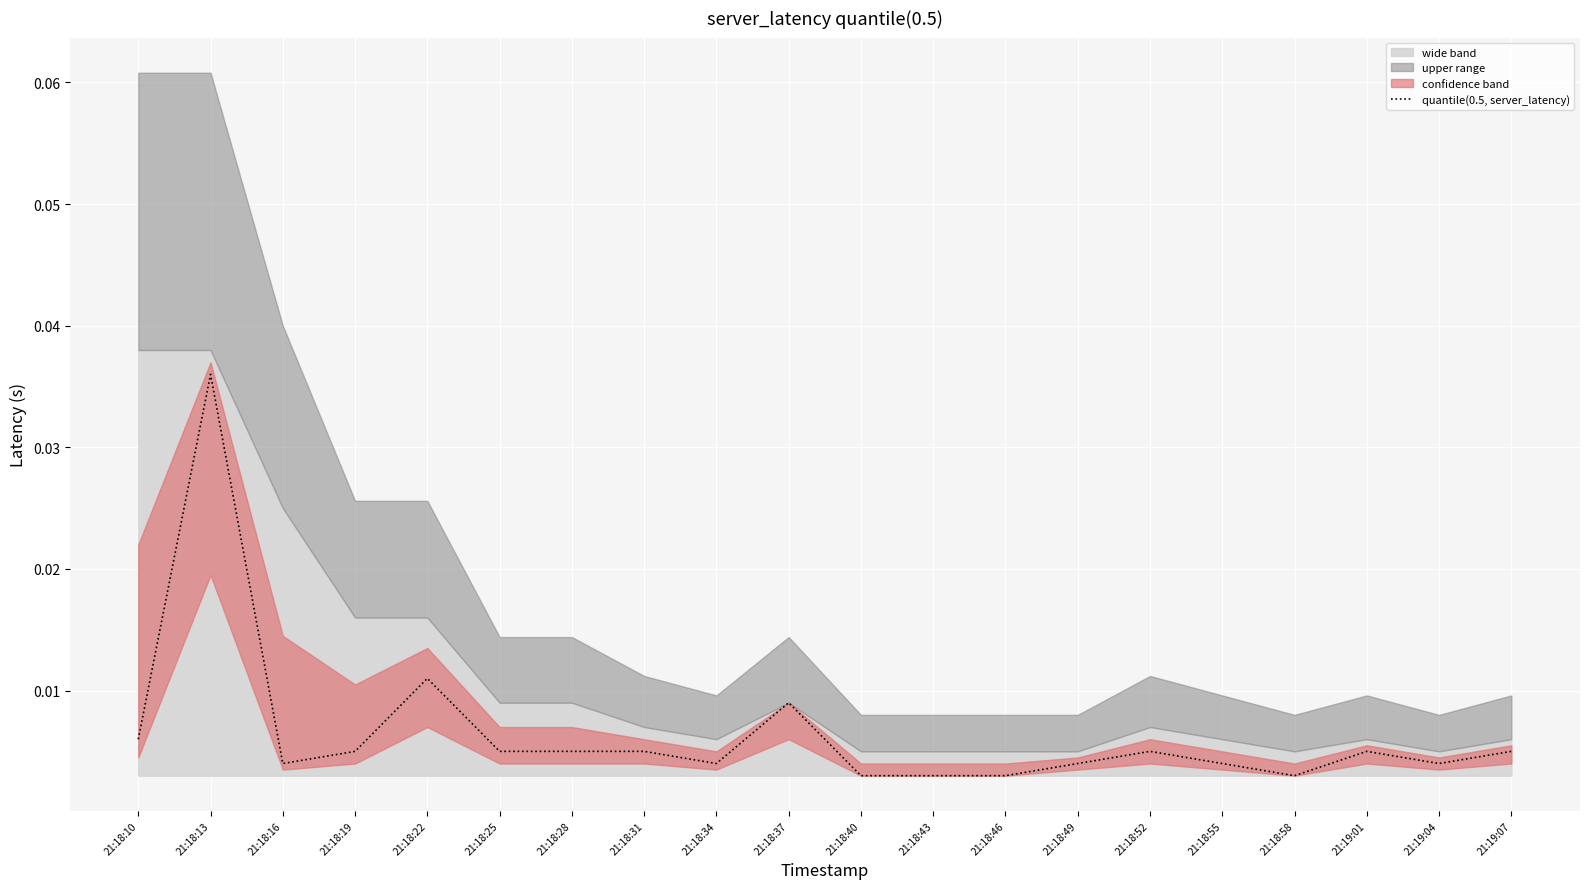

List the labels in order of value, largest first.

21:18:13, 21:18:22, 21:18:37, 21:18:10, 21:18:19, 21:18:25, 21:18:28, 21:18:31, 21:18:52, 21:19:01, 21:19:07, 21:18:16, 21:18:34, 21:18:49, 21:18:55, 21:19:04, 21:18:40, 21:18:43, 21:18:46, 21:18:58